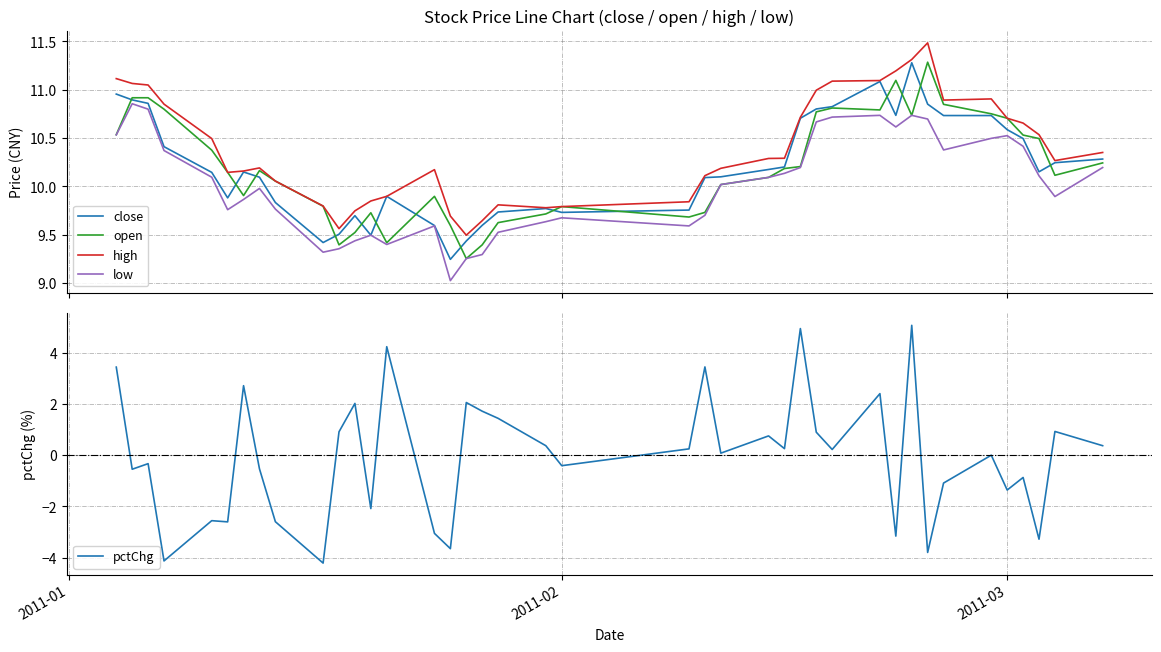

True or false: low and high intersect in this chart.

False